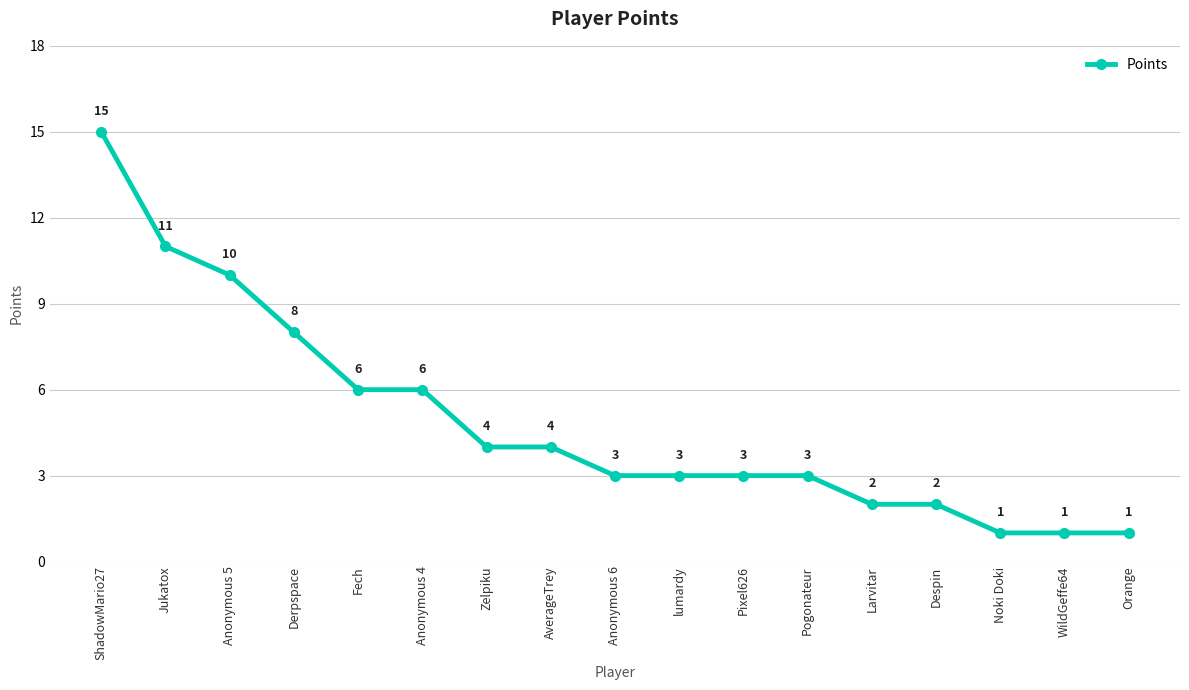

What is the maximum value shown in the chart?

15